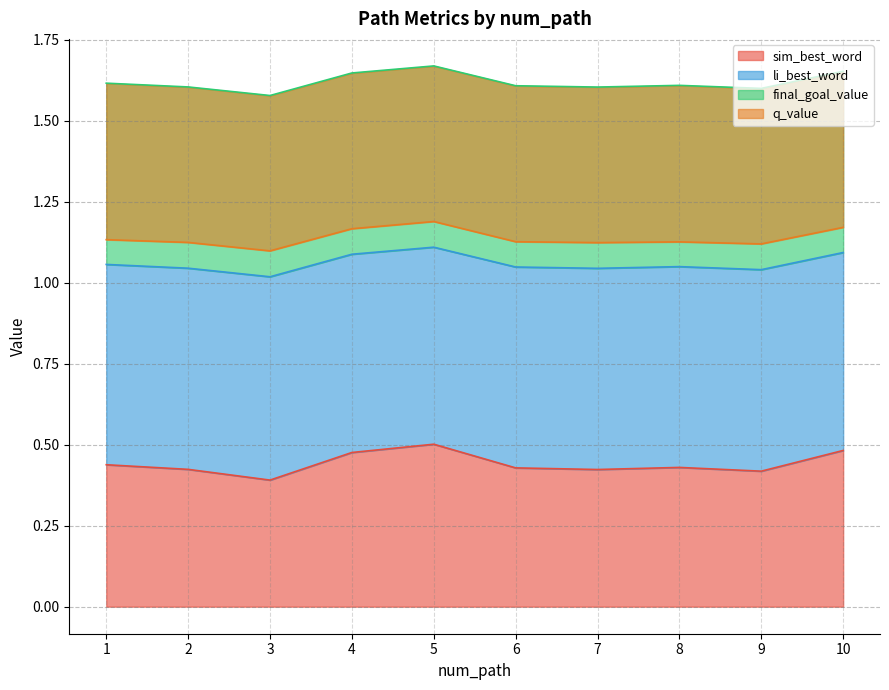

The value of sim_best_word at 9 is 0.6. True or false?

False